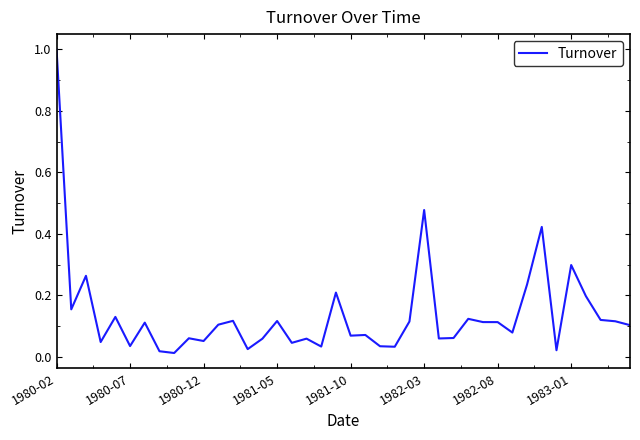

Is this an area chart (filled region under the line)?

No